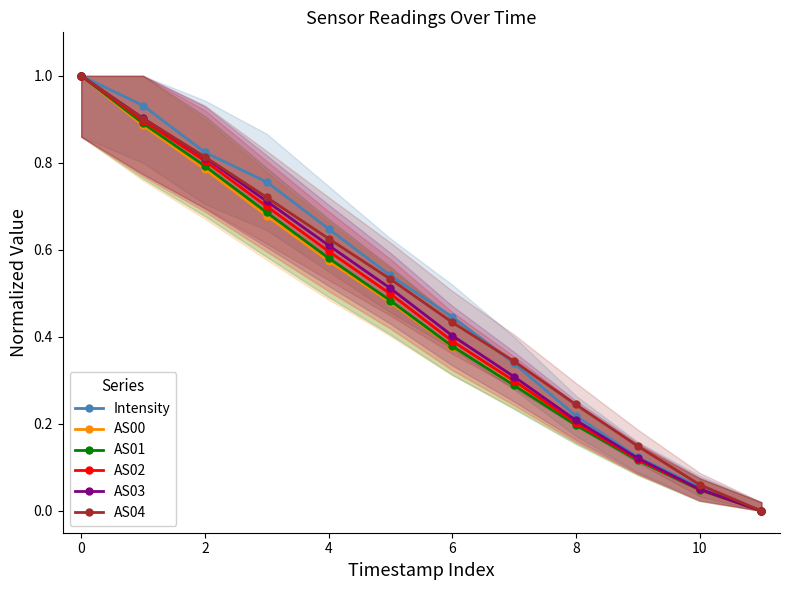

Which has a higher value, 11 or 2?

2